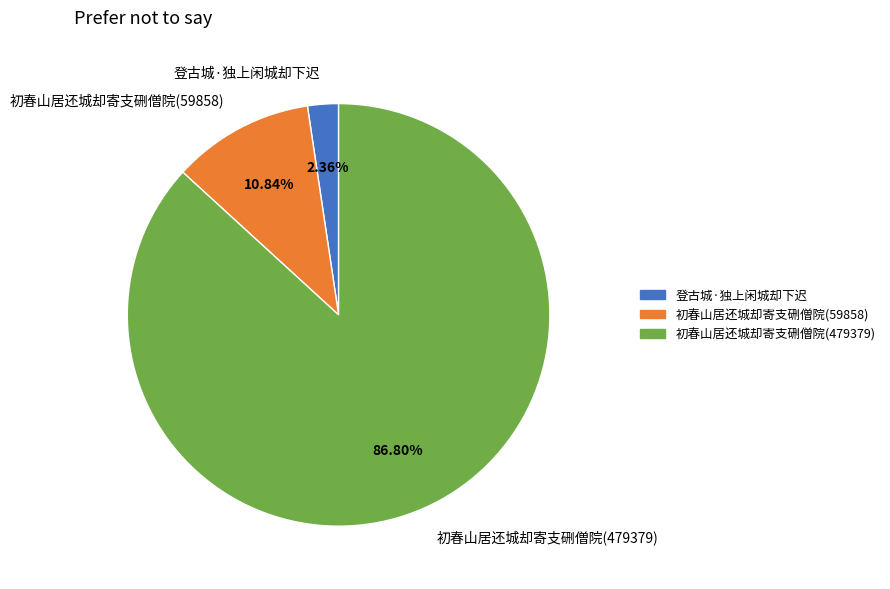

What percentage is the 初春山居还城却寄支硎僧院(479379) slice, to the nearest percent?

87%